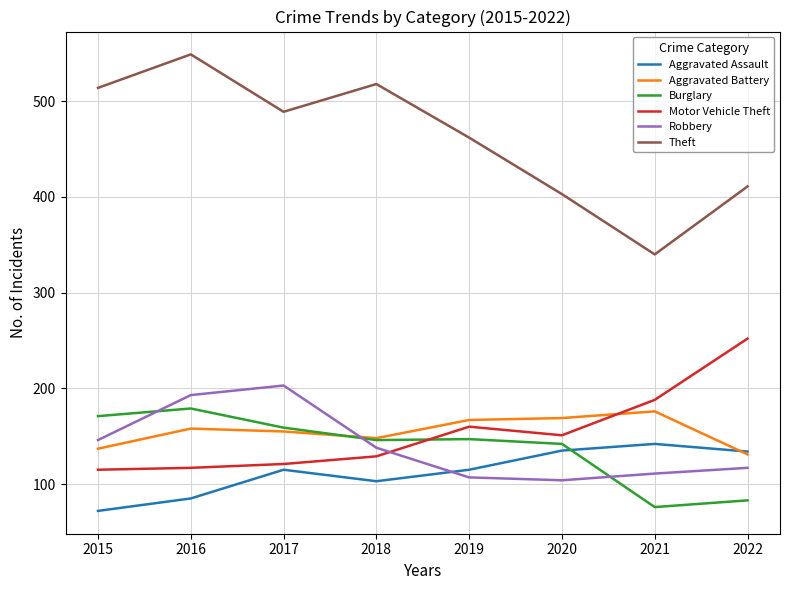

Which label corresponds to the largest value in the chart?

2016